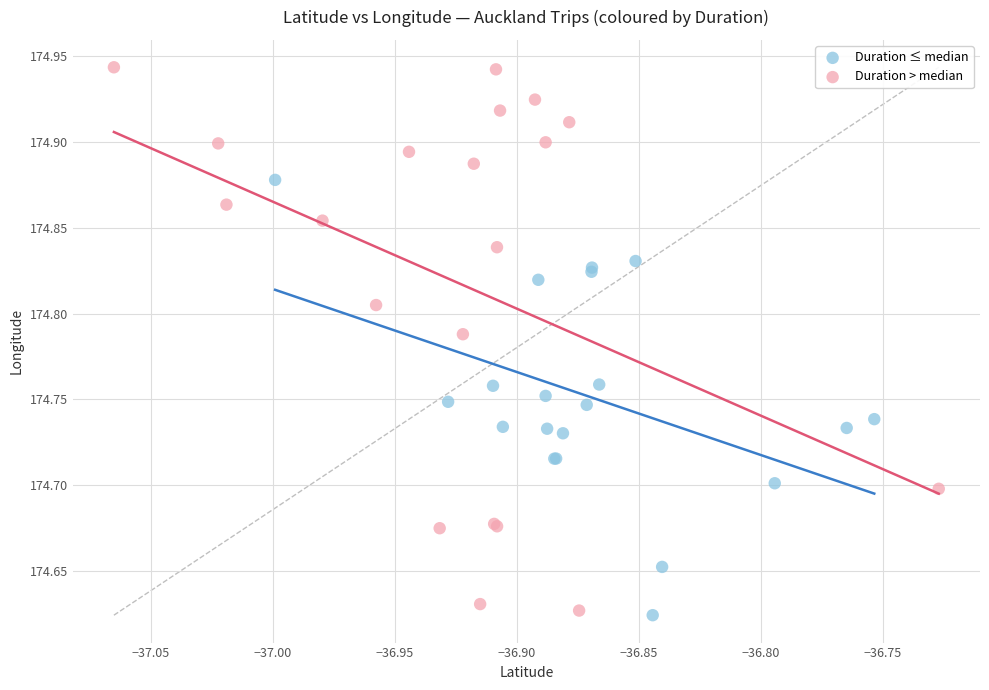

Which series reaches the maximum Y coordinate?

Duration > median